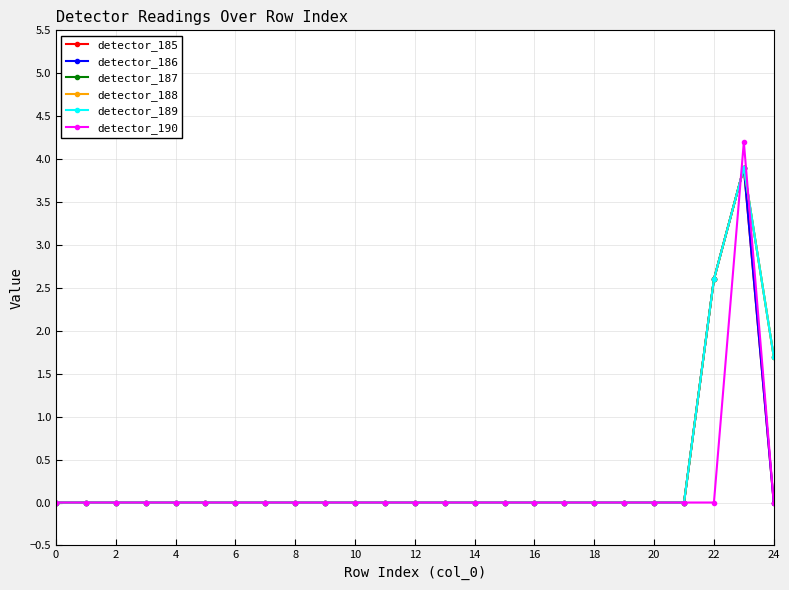

Is this an area chart (filled region under the line)?

No